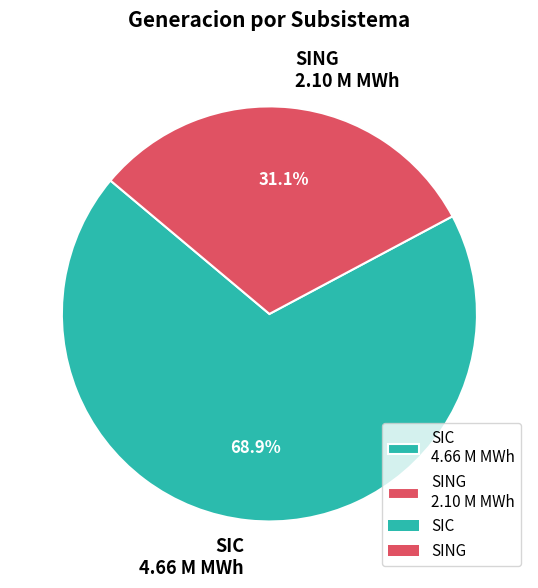

Which has a higher value, SIC 4.66 M MWh or SING 2.10 M MWh?

SIC 4.66 M MWh